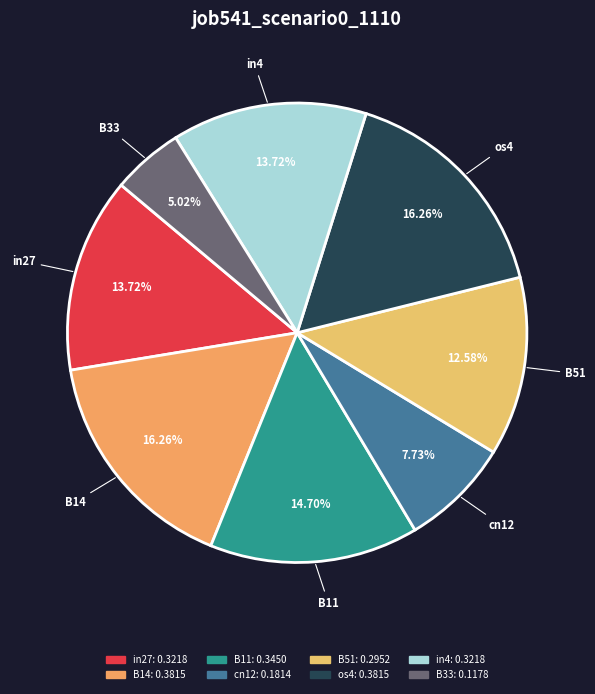

Count the number of slices in the pie.

8